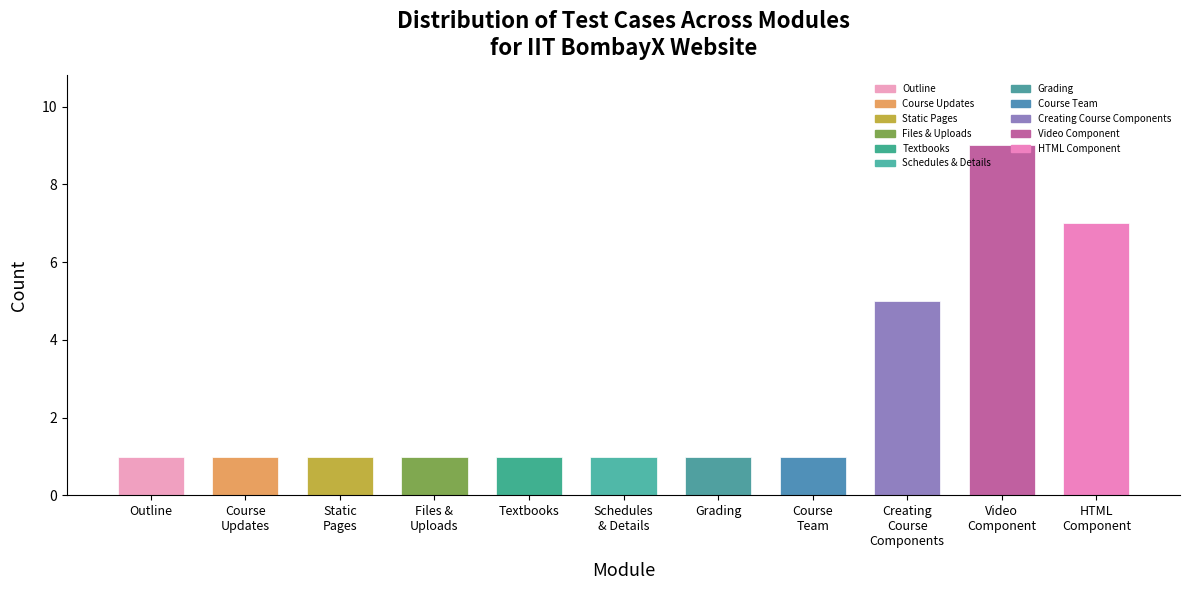

What is the sum of all values?

29